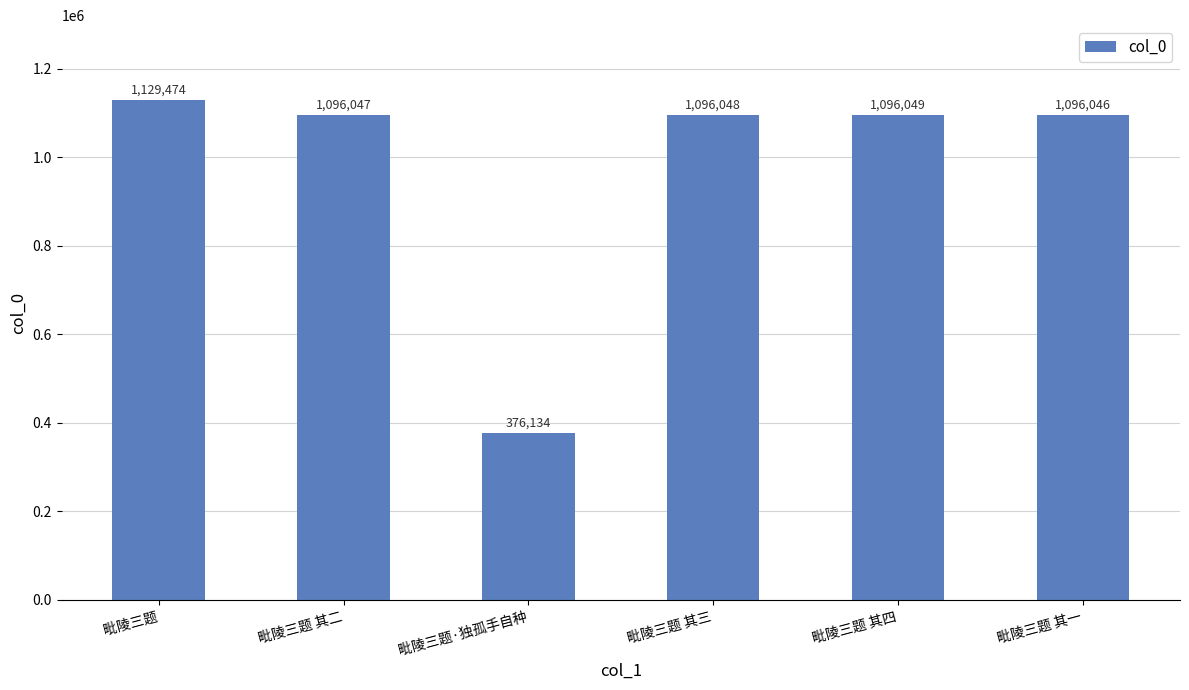

Rank the categories by value from highest to lowest.

毗陵三题, 毗陵三题 其四, 毗陵三题 其三, 毗陵三题 其二, 毗陵三题 其一, 毗陵三题·独孤手自种